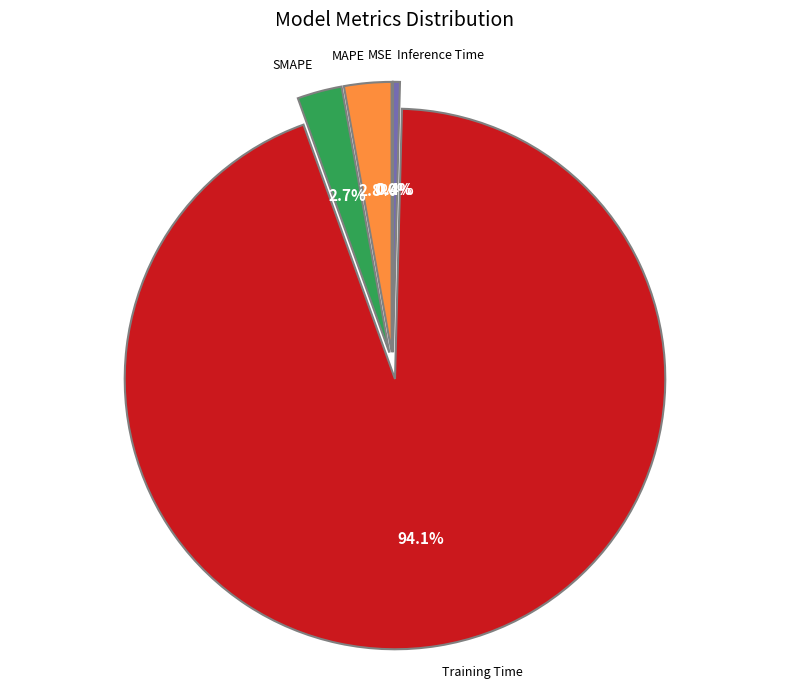

Is there any slice that represents more than half of the pie?

Yes